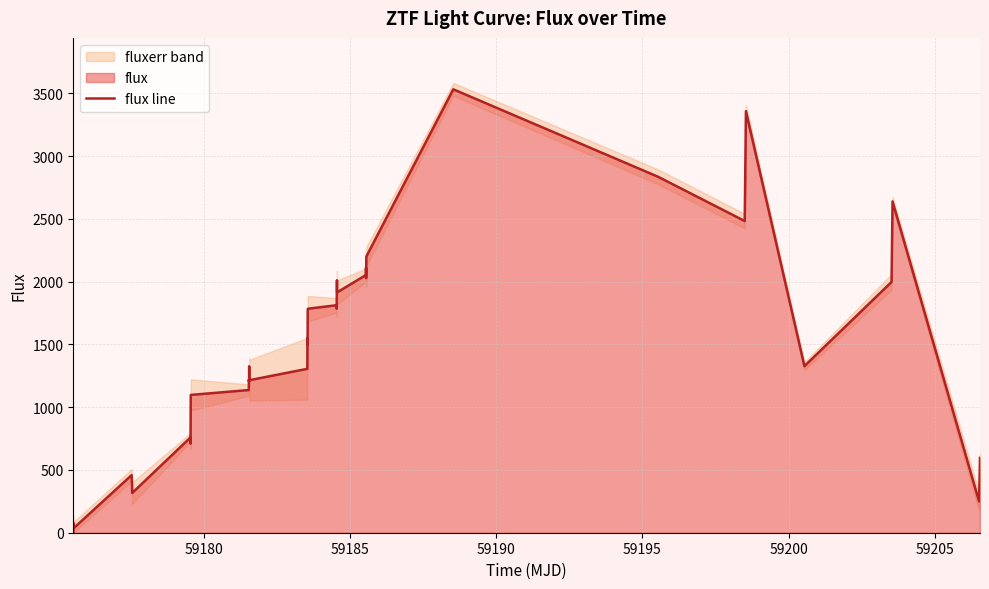

What is the highest value of the flux line series?

3532.3